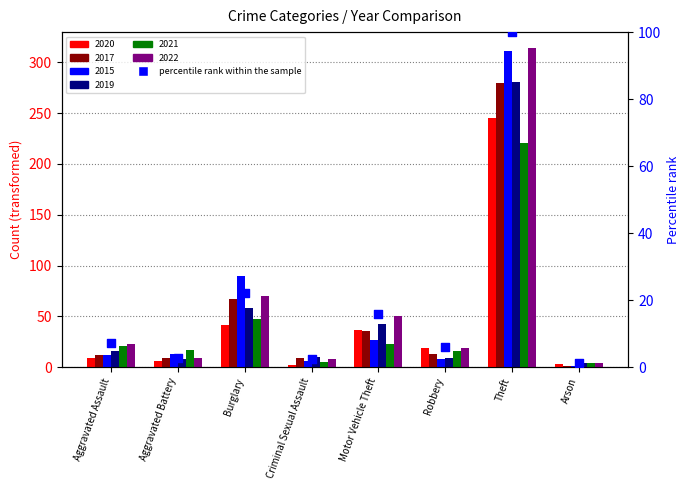

Between Motor Vehicle Theft and Robbery, which is larger?

Motor Vehicle Theft